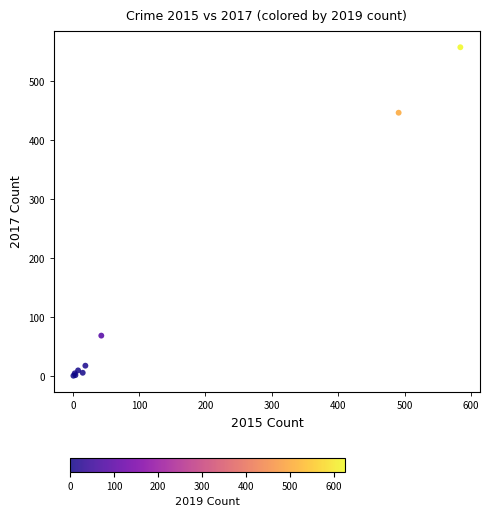

What Y value in the scatter plot is closest to 279?

447